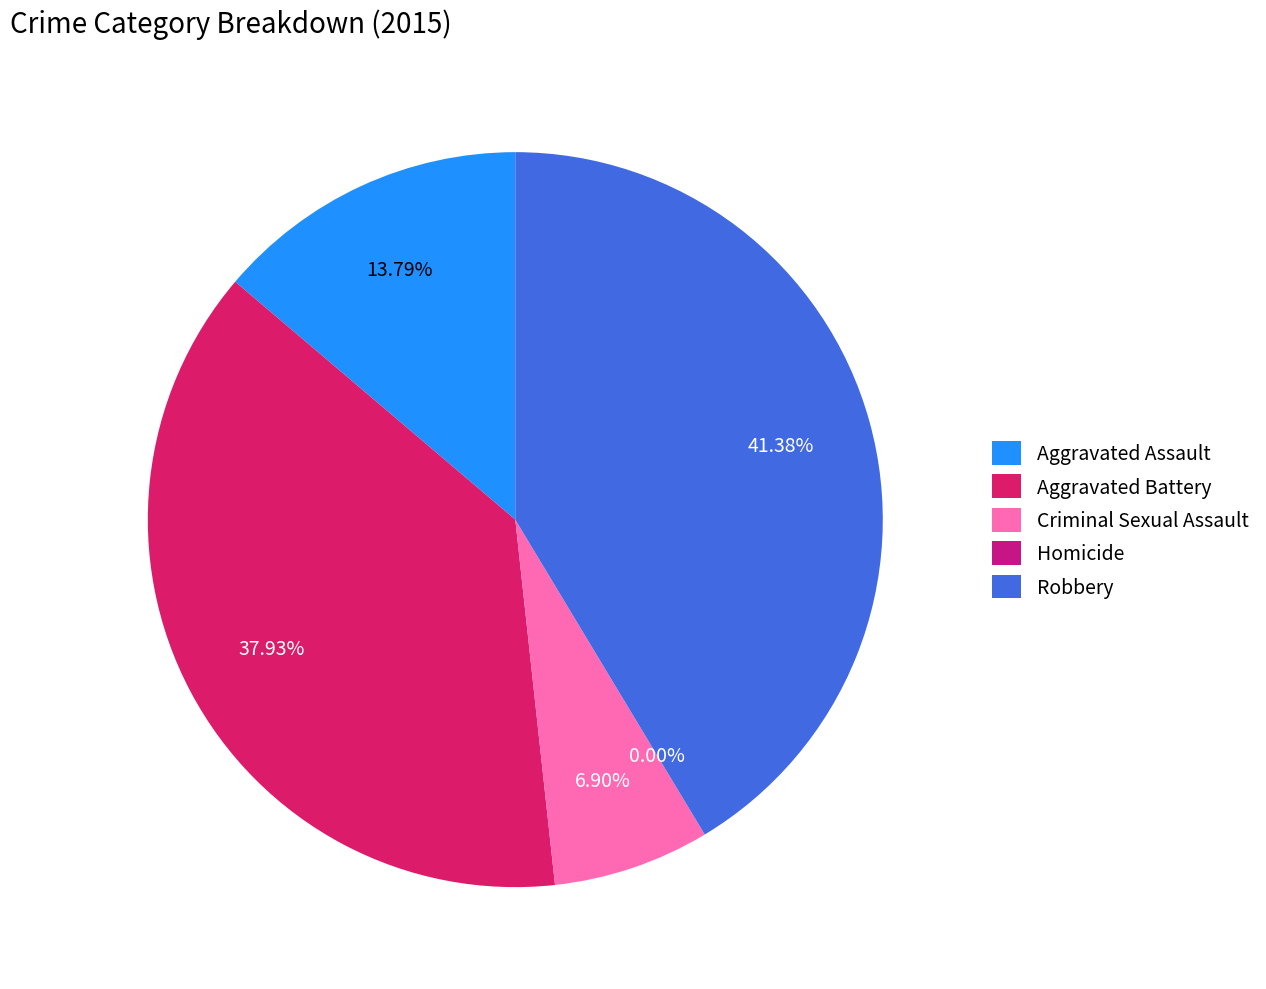

Is Robbery the majority of the pie?

No